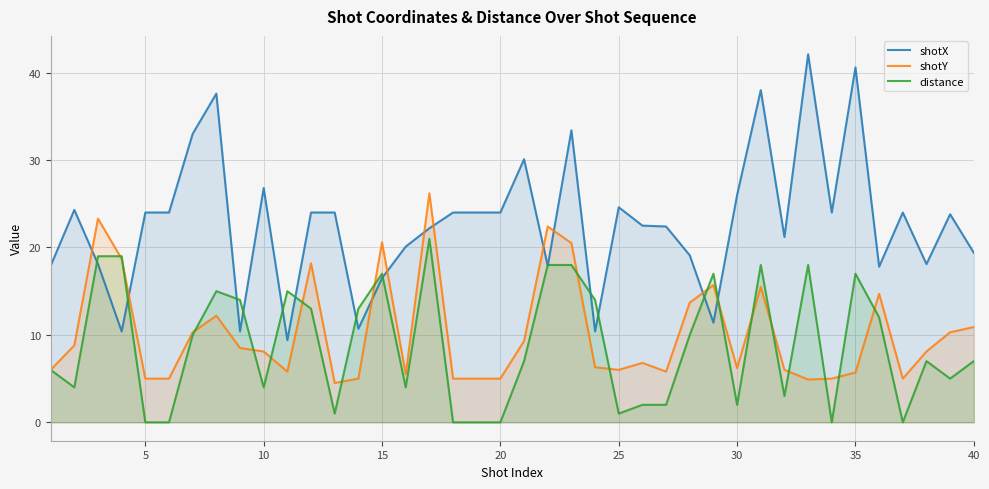

Rank the series at 5 from highest to lowest value.

shotX, shotY, distance